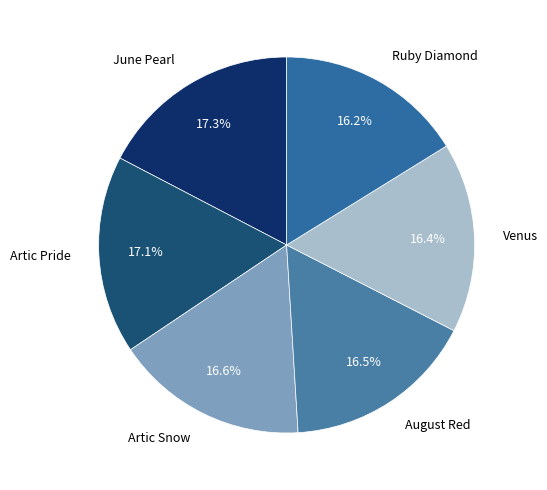

How many segments does this pie chart have?

6